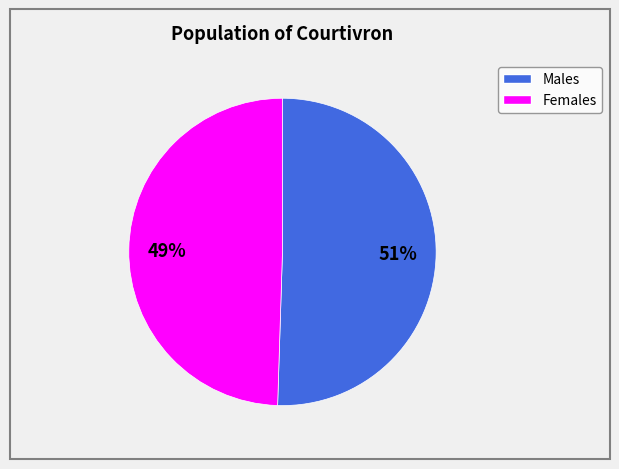

Is there a majority slice in this chart?

Yes